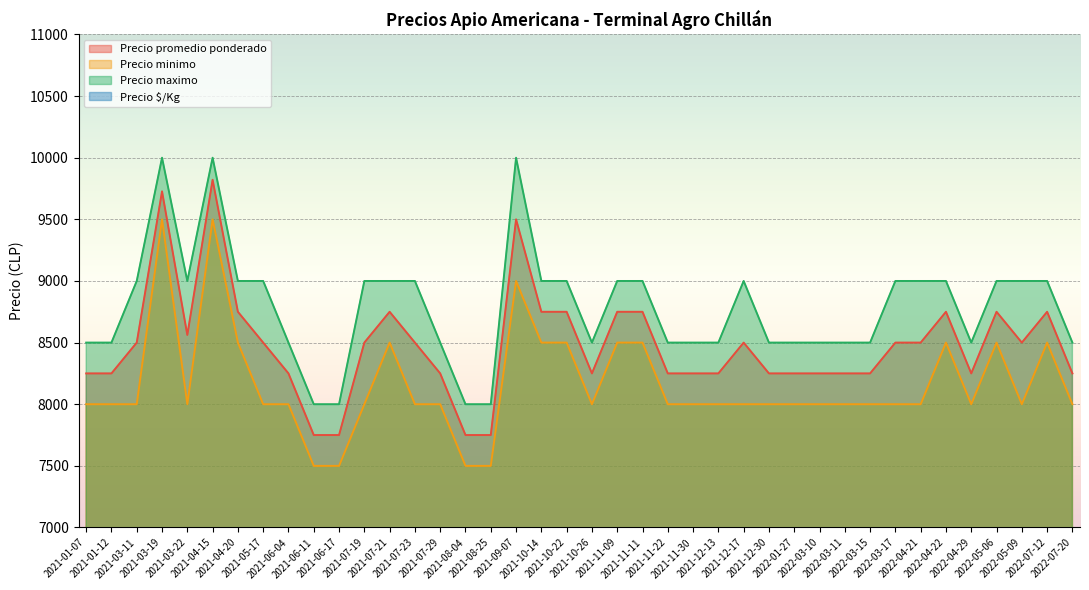

What is the spread (max minus min) of values at 2021-03-11?

7583